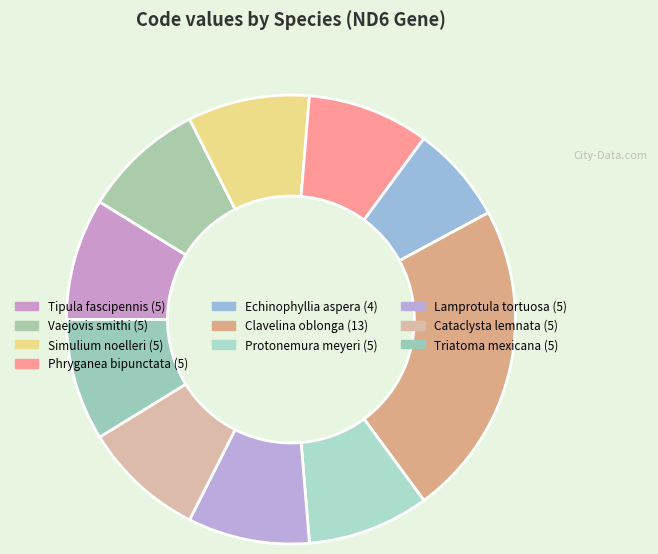

Which category has the biggest portion of the pie?

Clavelina oblonga